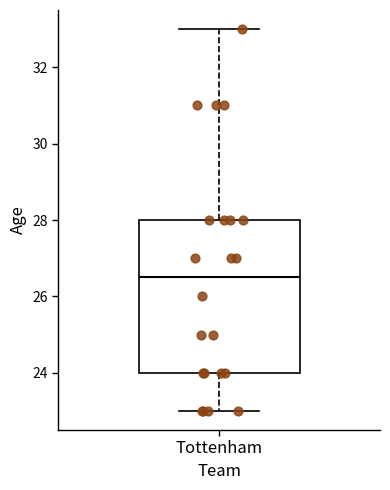

Transcribe this box plot: give where the median line is, the range the box spans, and where the two whiskers end, as read against the y-axis. The values are not printed on the chart, so give them approximately, as read against the axis.

median 26.6, box 24.0 to 28.0, whiskers 23.0 to 33.0